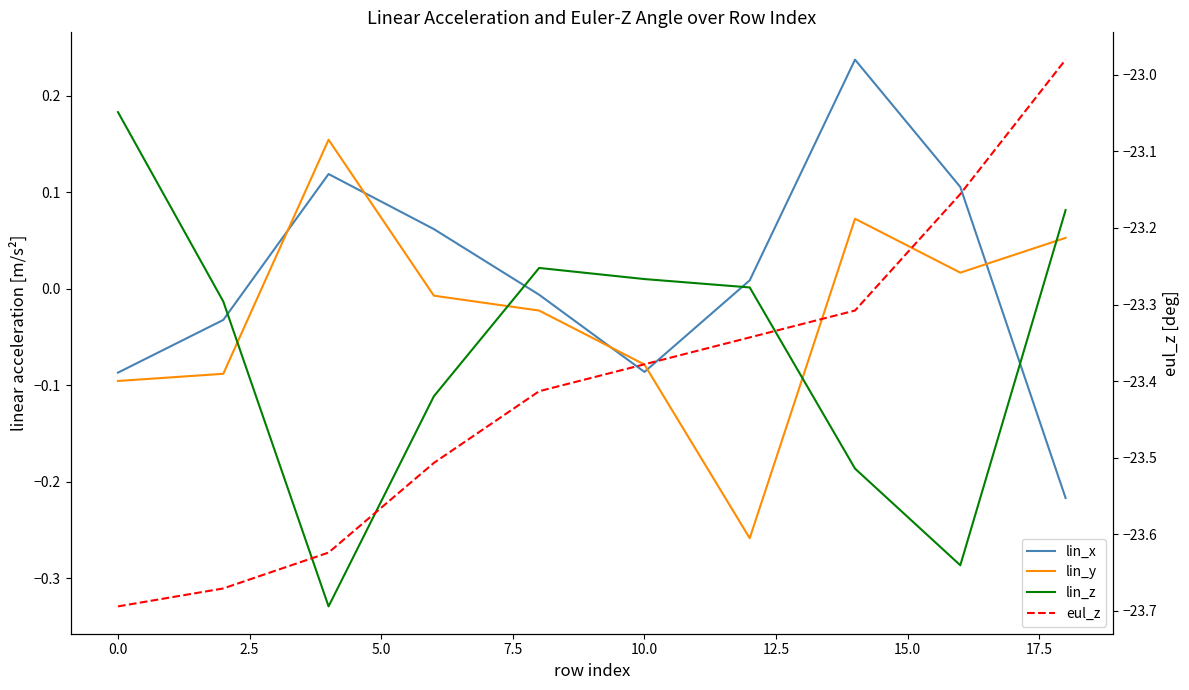

What is the total value across all series at 12.5?

-23.6